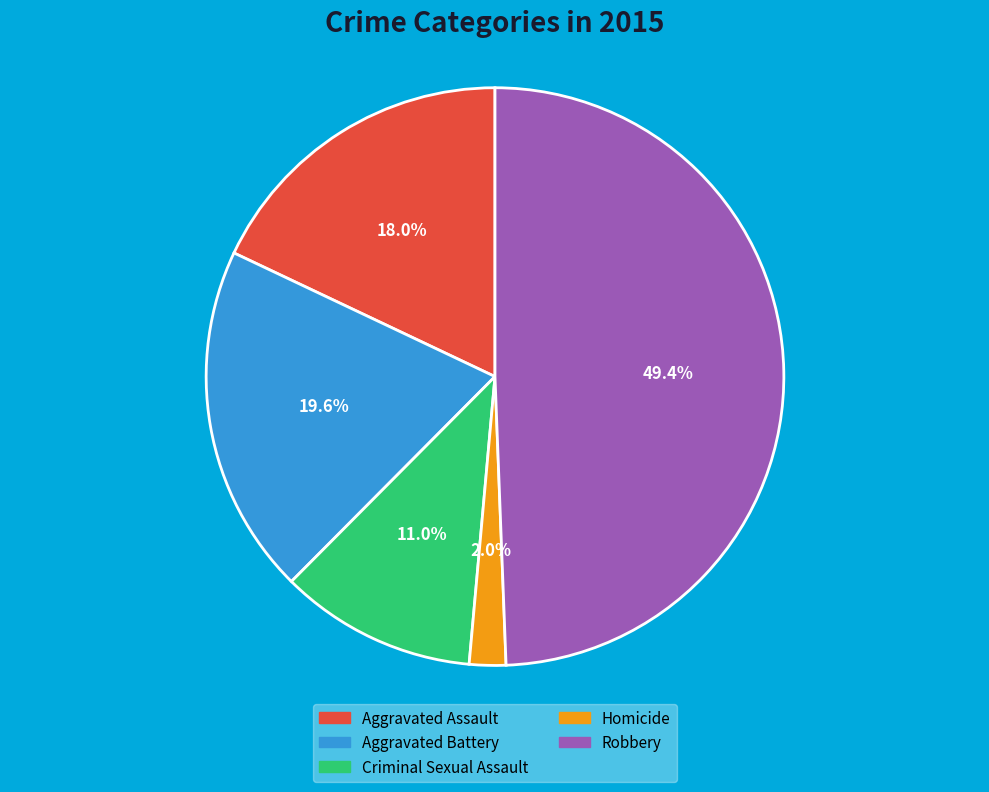

Count the number of slices in the pie.

5